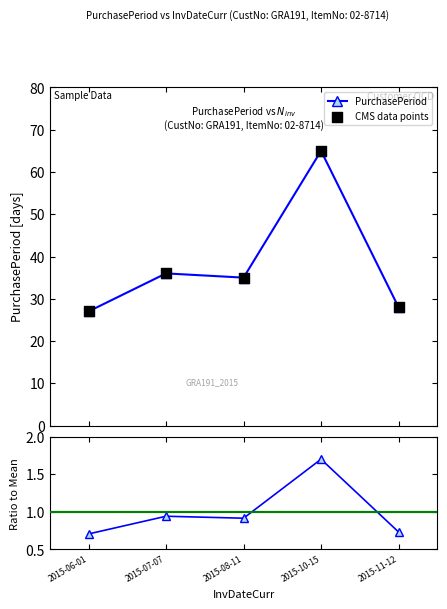

At how many categories does at least one series exceed 45?

1